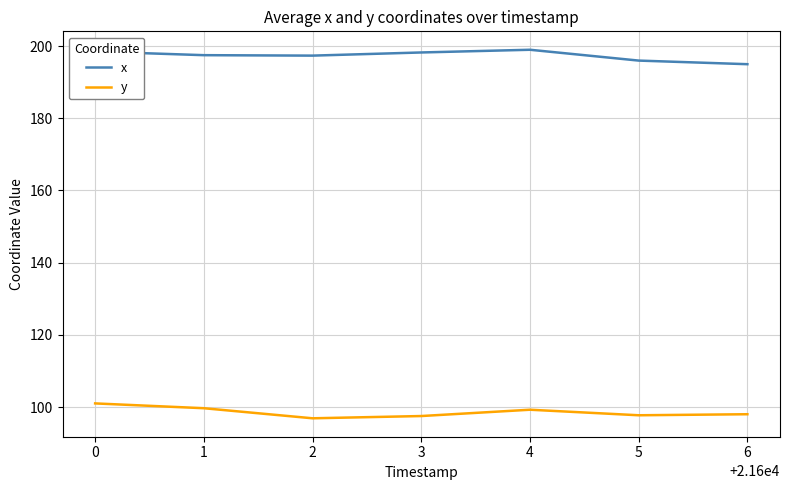

Rank the series by their average value, from lowest to highest.

y, x